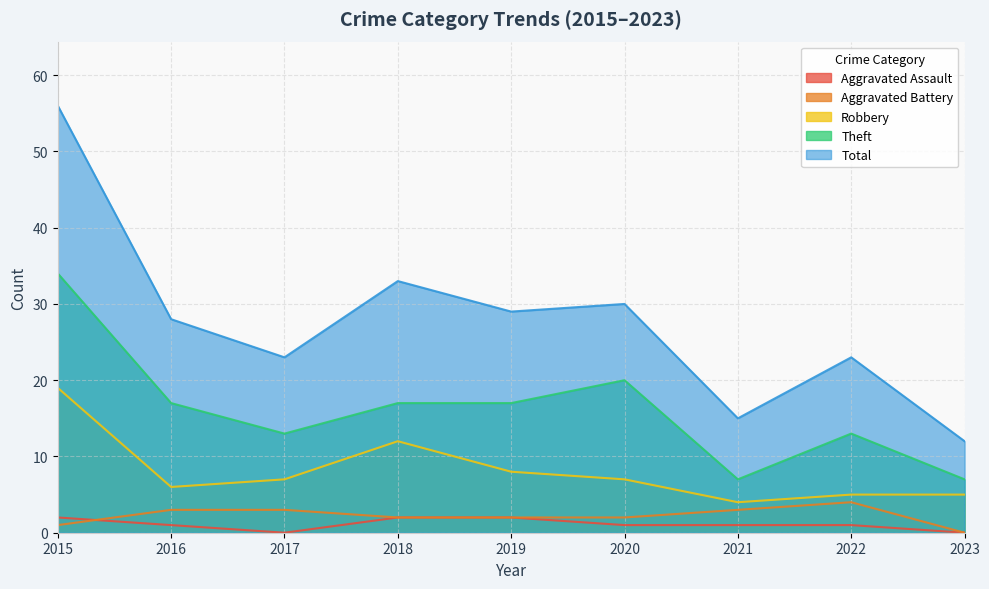

What is the value of the Aggravated Battery point at the 7th from the left?

3